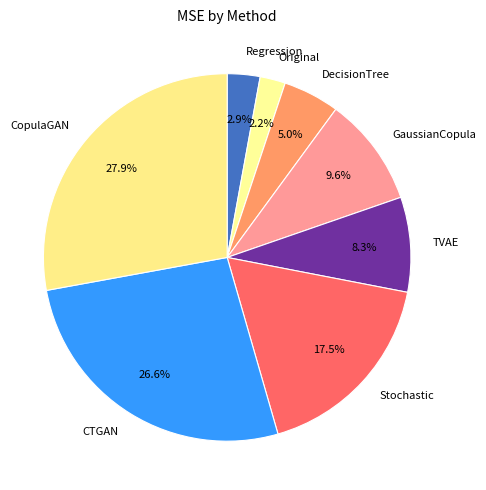

How many slices are in this pie chart?

8